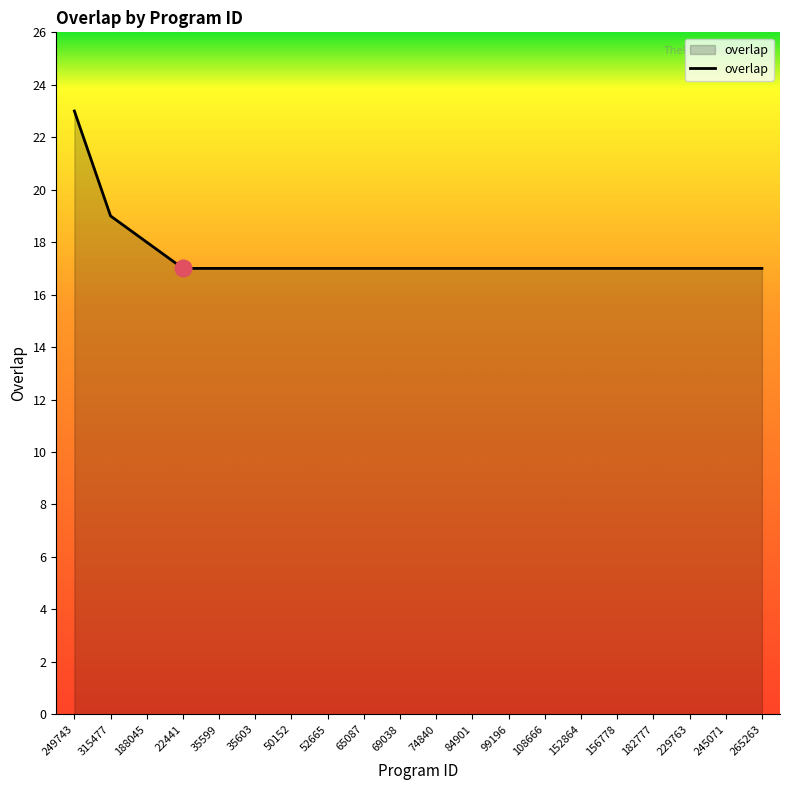

At which category does the chart reach its peak across all series?

249743